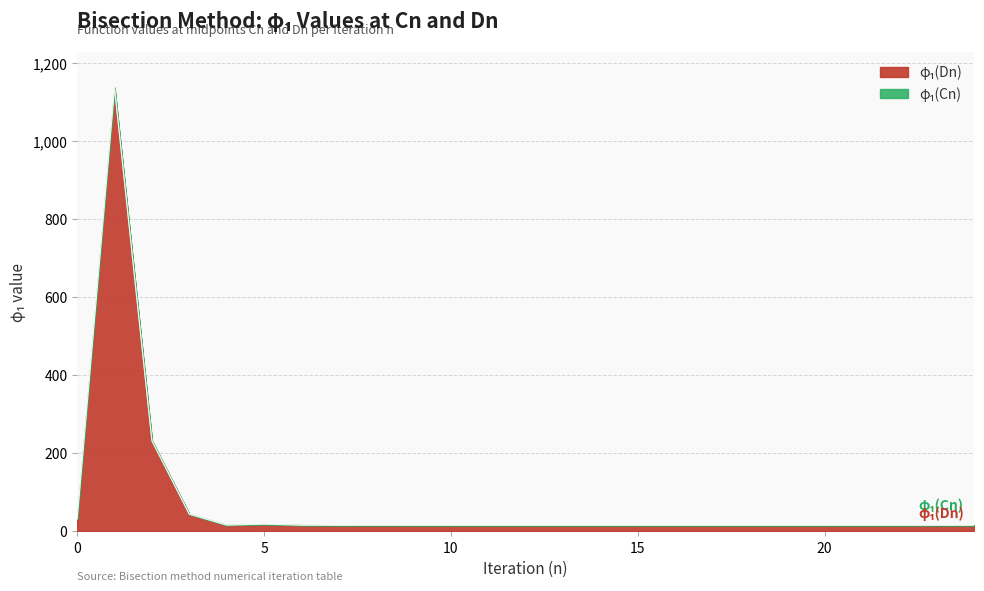

Is it true that phi1(Dn) equals 29.9 at 5?

False